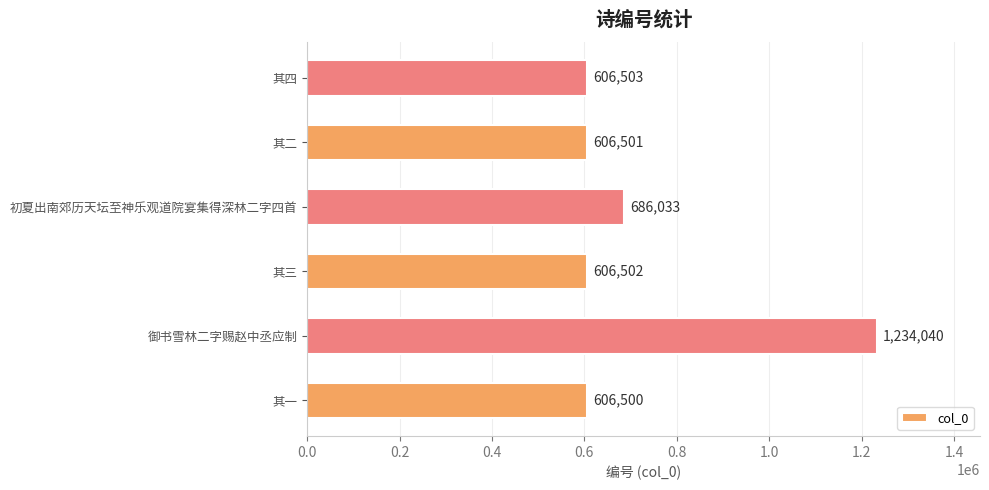

Does the chart contain any negative values?

No